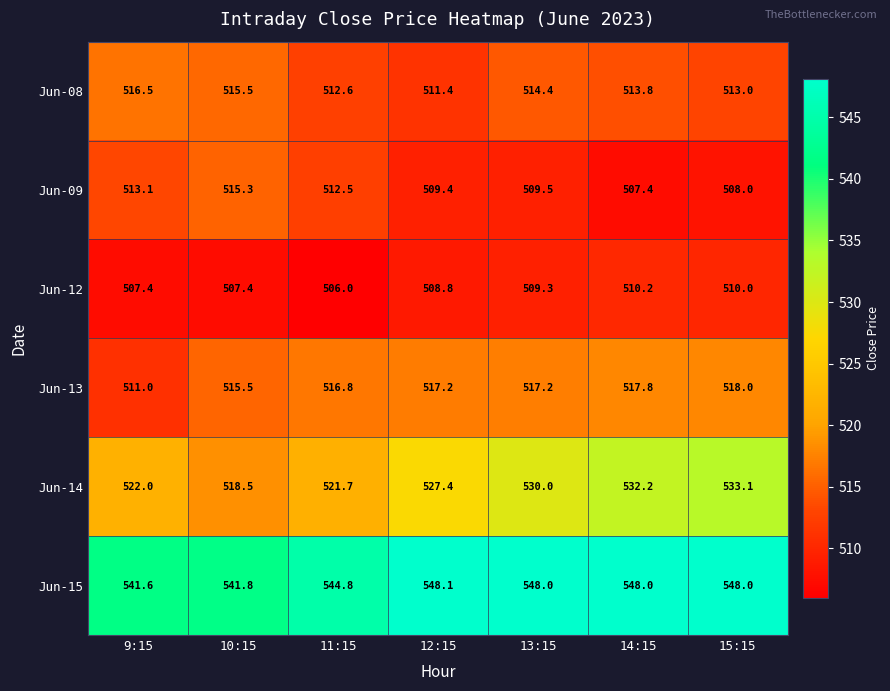

What is the difference between the maximum and second lowest values in the Jun-09 series?

7.3